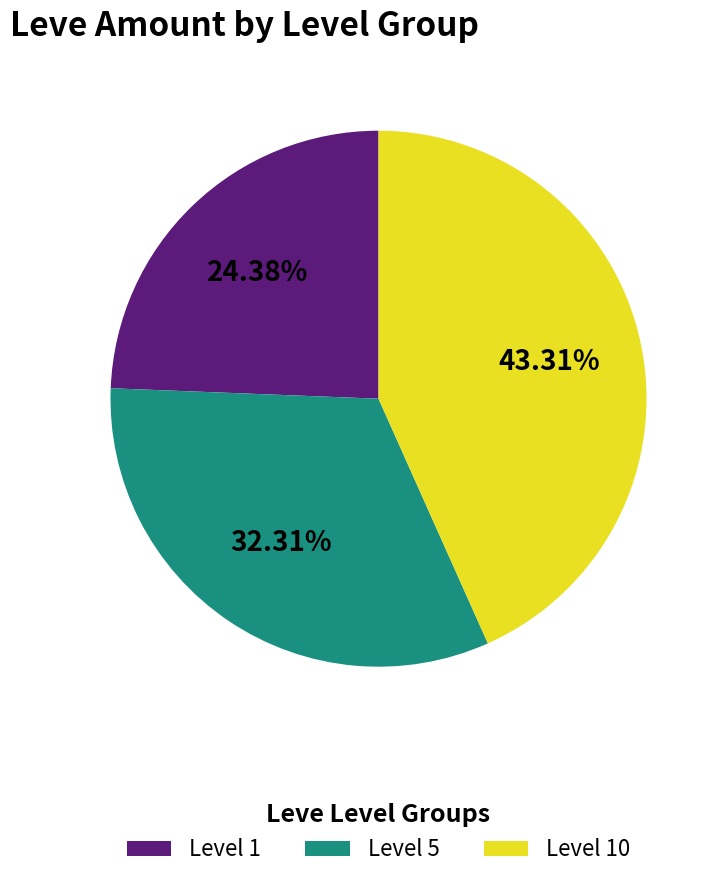

Which has a higher value, Level 1 or Level 5?

Level 5